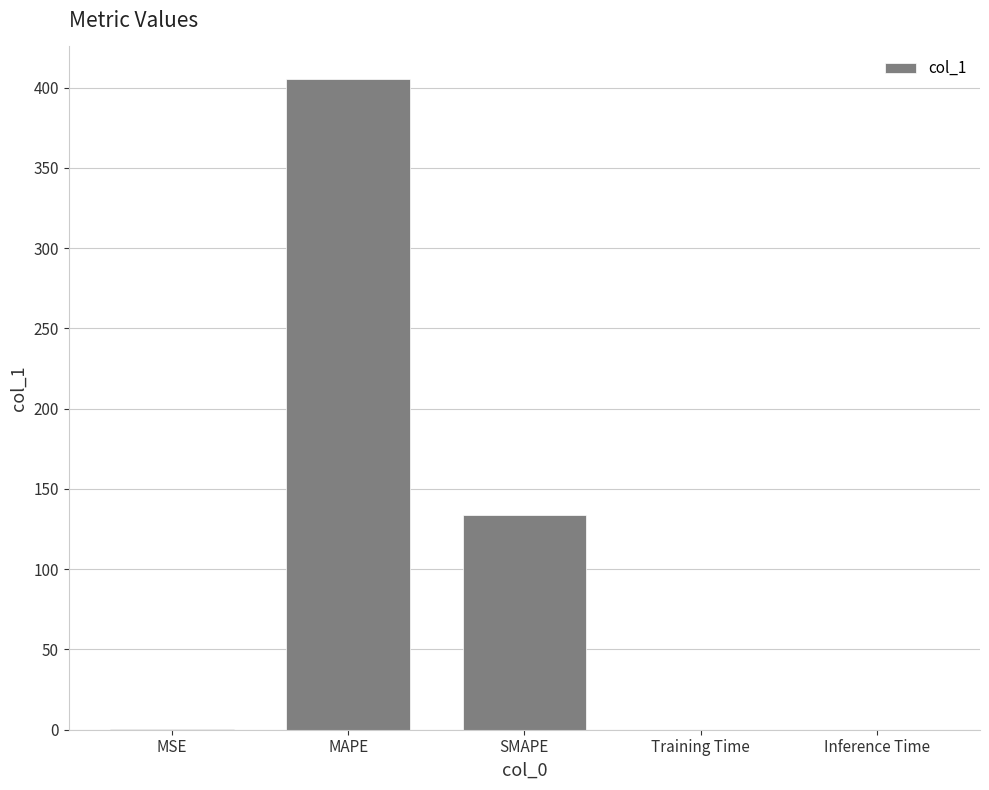

At which label is the value closest to 202?

SMAPE